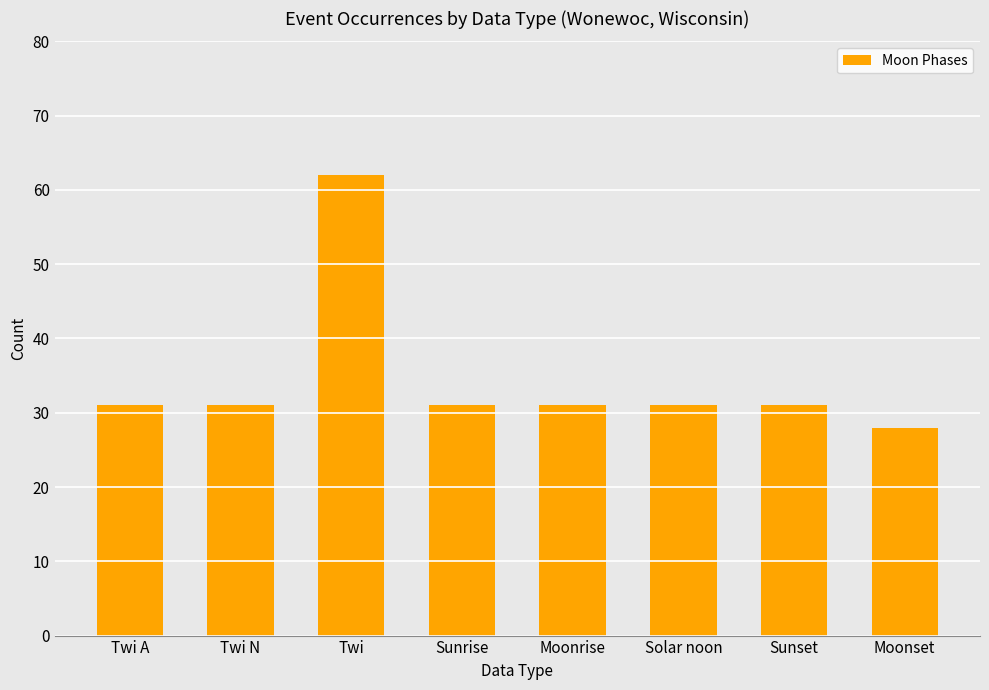

What is the value of the 3rd bar from the left?

62